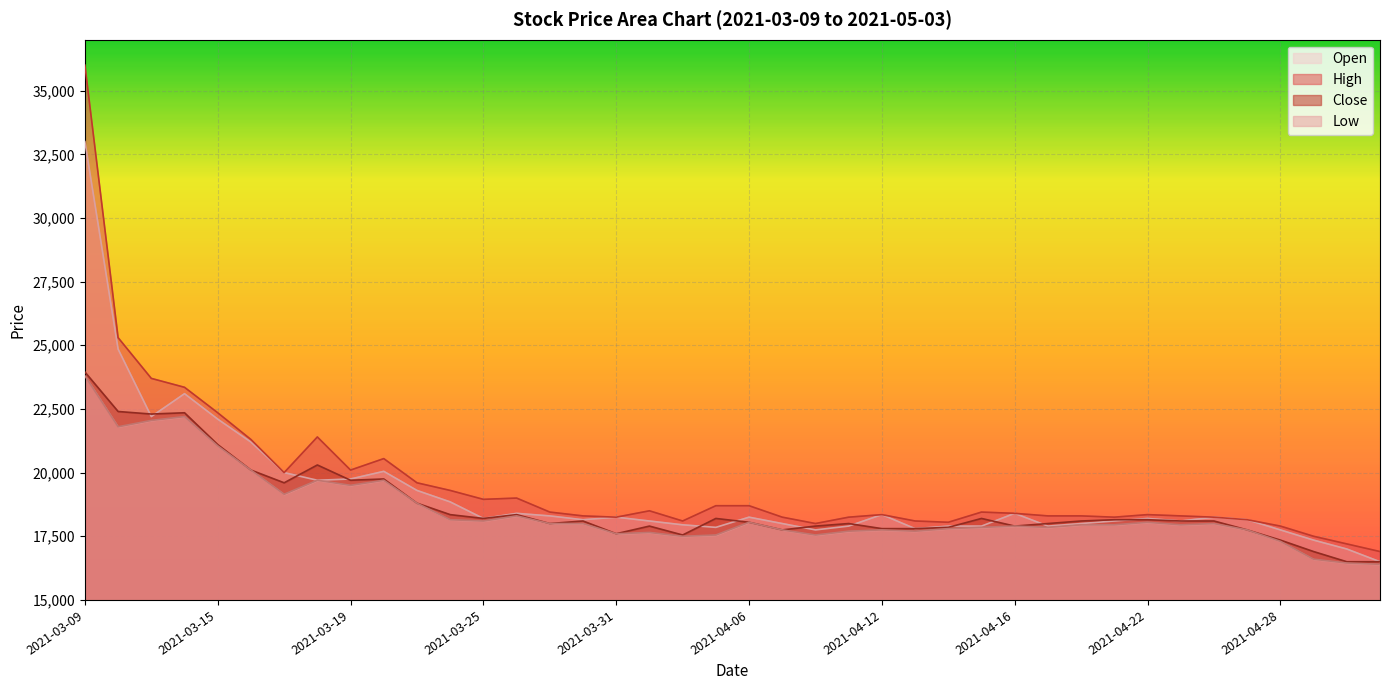

How many series are shown in this chart?

4